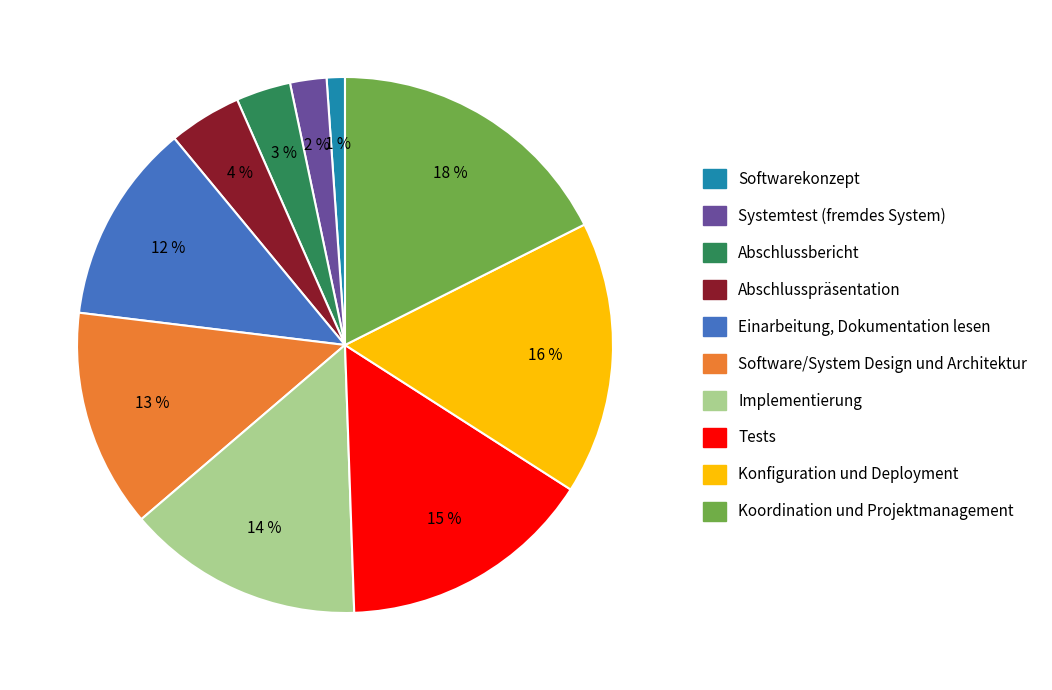

Does any single category account for the majority?

No